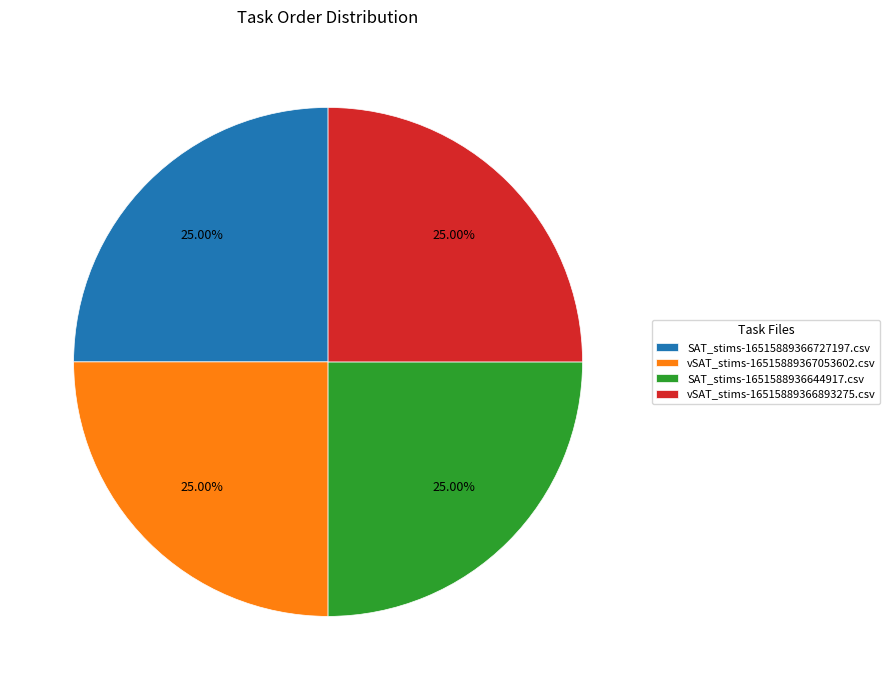

To the nearest percent, what is the average slice percentage?

25%